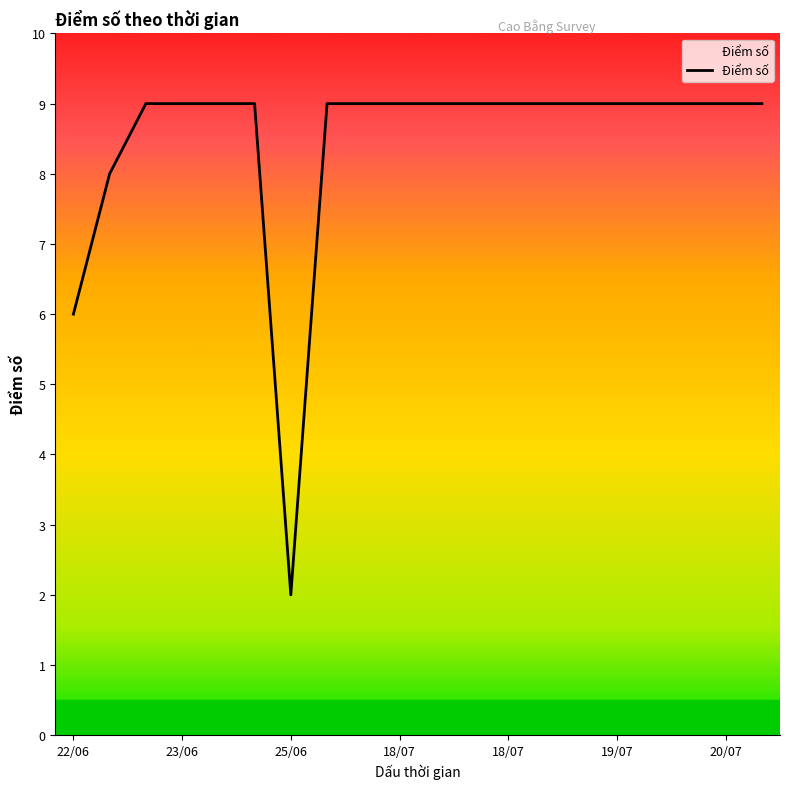

What is the greatest value displayed?

9